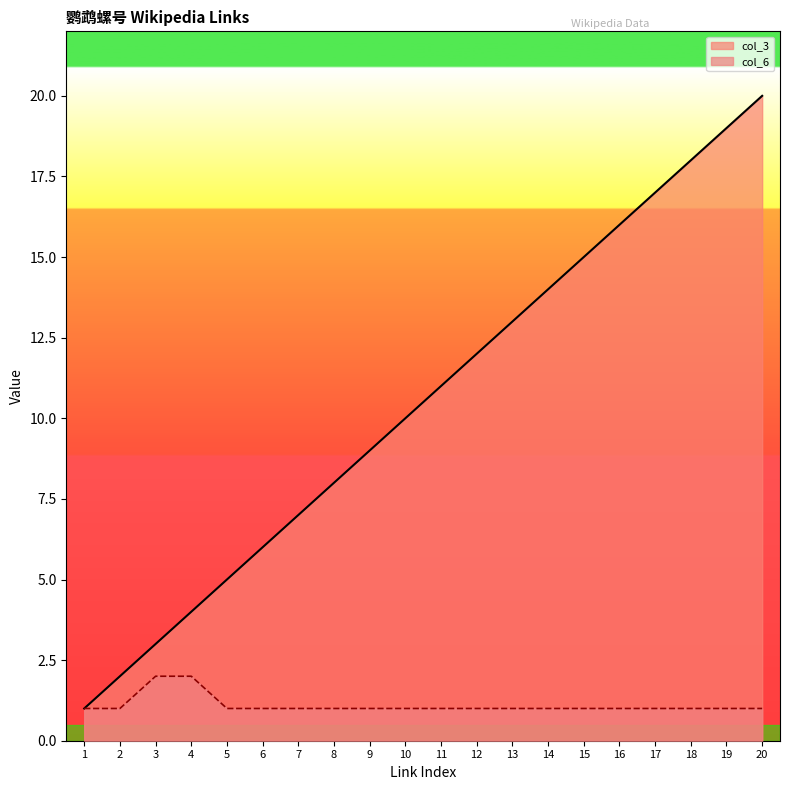

What is the greatest value displayed?

20